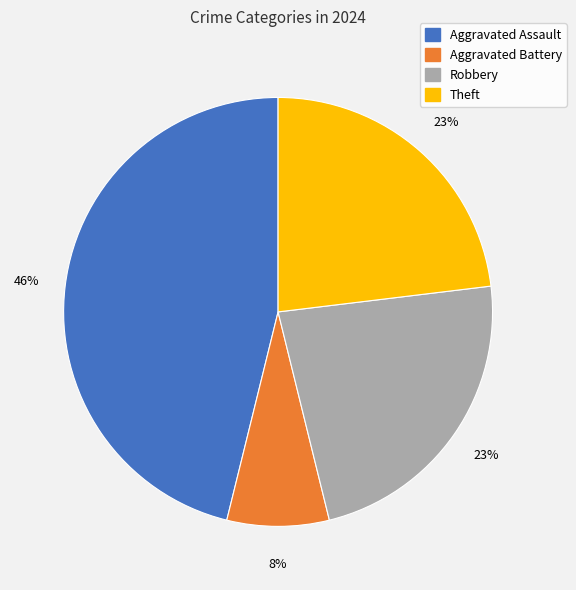

To the nearest percent, what is the average slice percentage?

25%